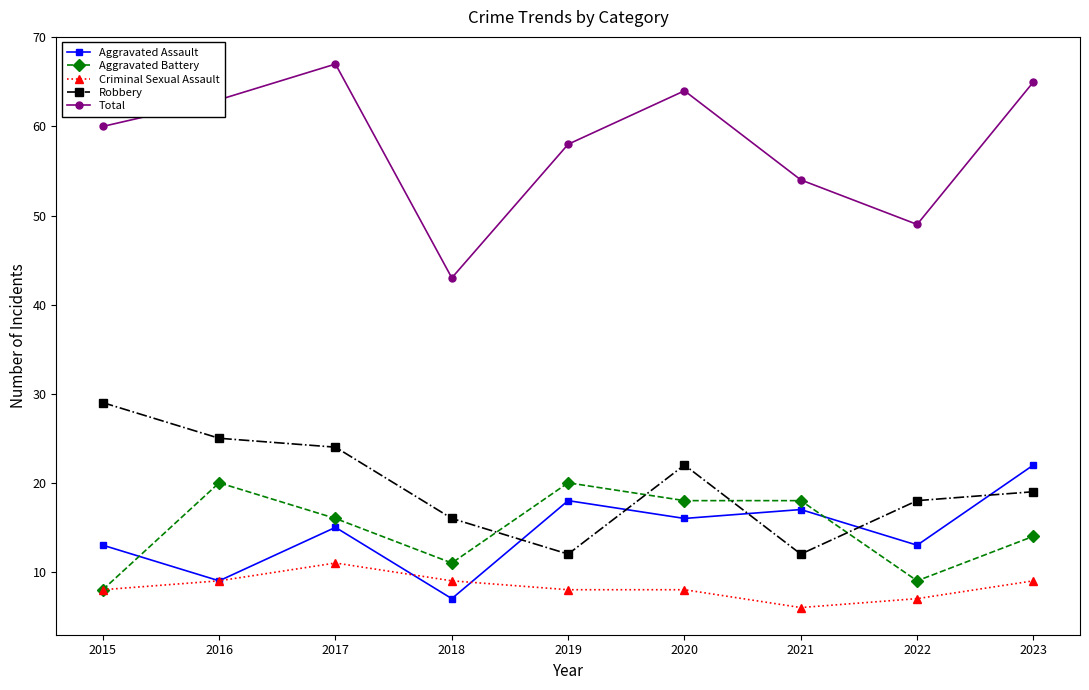

What is the highest value of the Criminal Sexual Assault series?

11